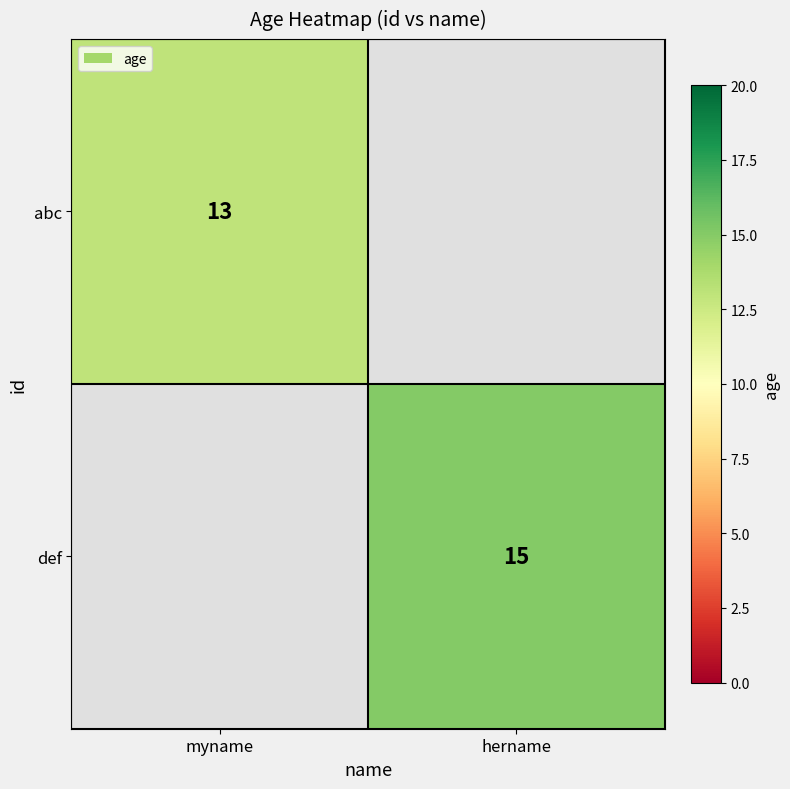

At how many categories does at least one series exceed 13?

1